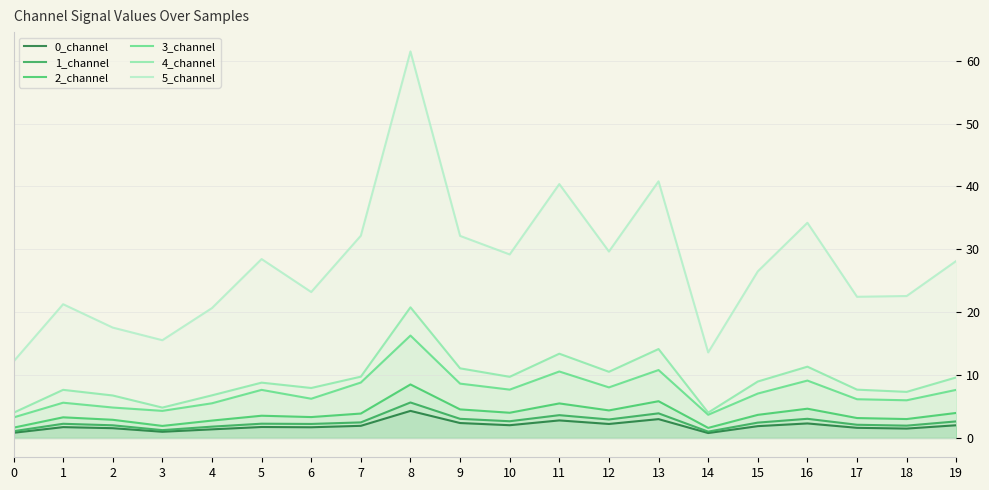

True or false: 1_channel has a value of 2.2 at 13.

False